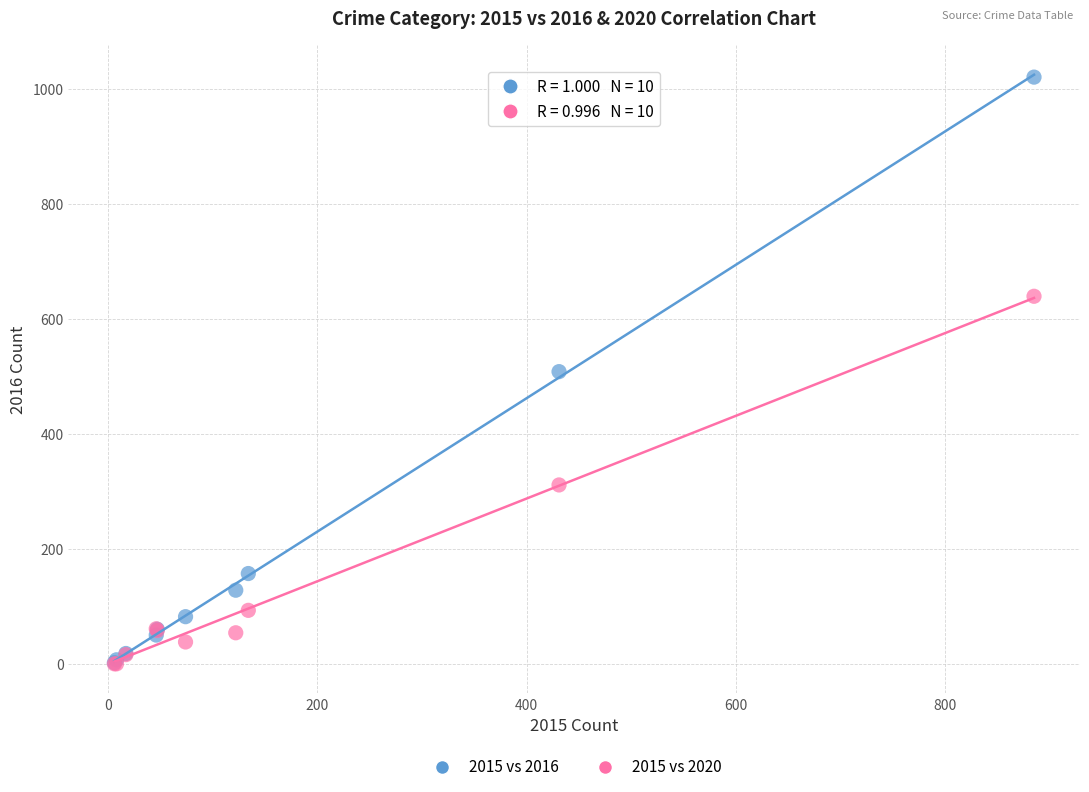

What are all the series names shown in the legend?

2015 vs 2016, 2015 vs 2020